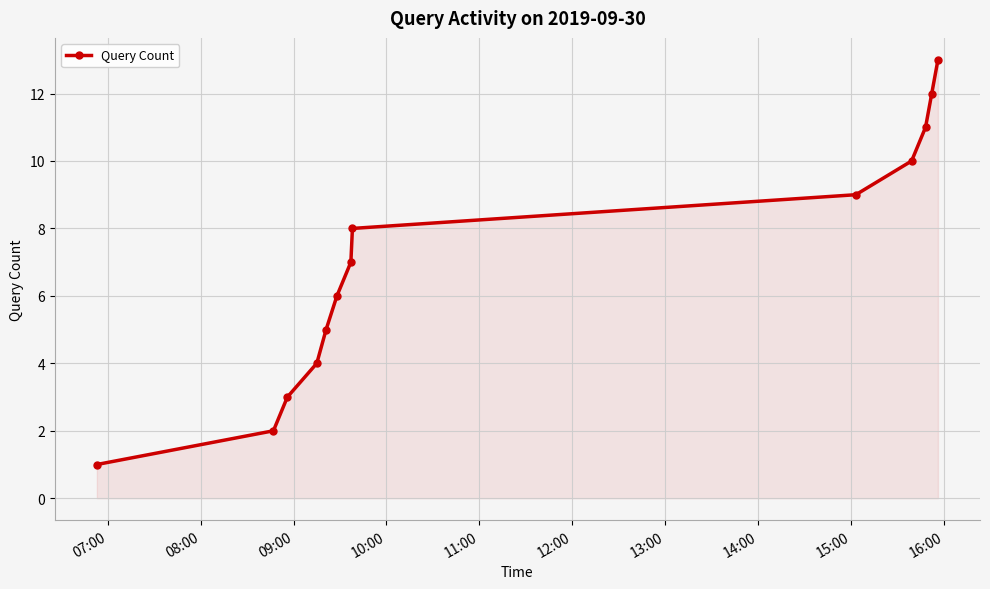

What is the greatest value displayed?

13